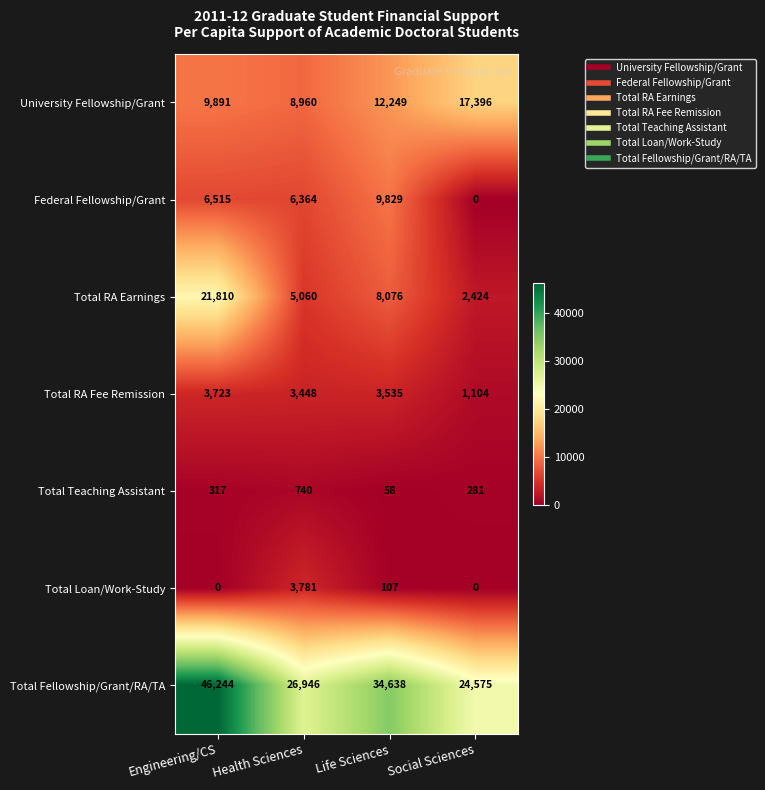

How many Total RA Earnings values are between 5060 and 21810?

3